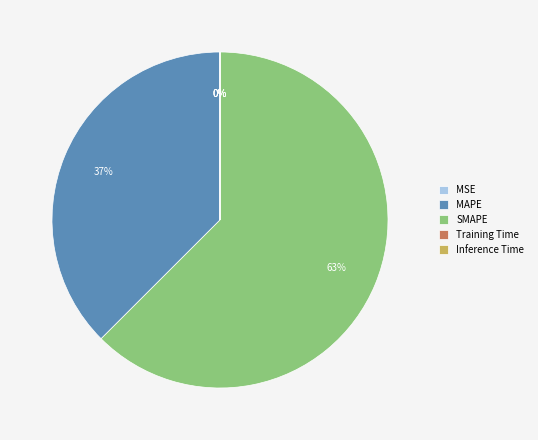

How many segments does this pie chart have?

5